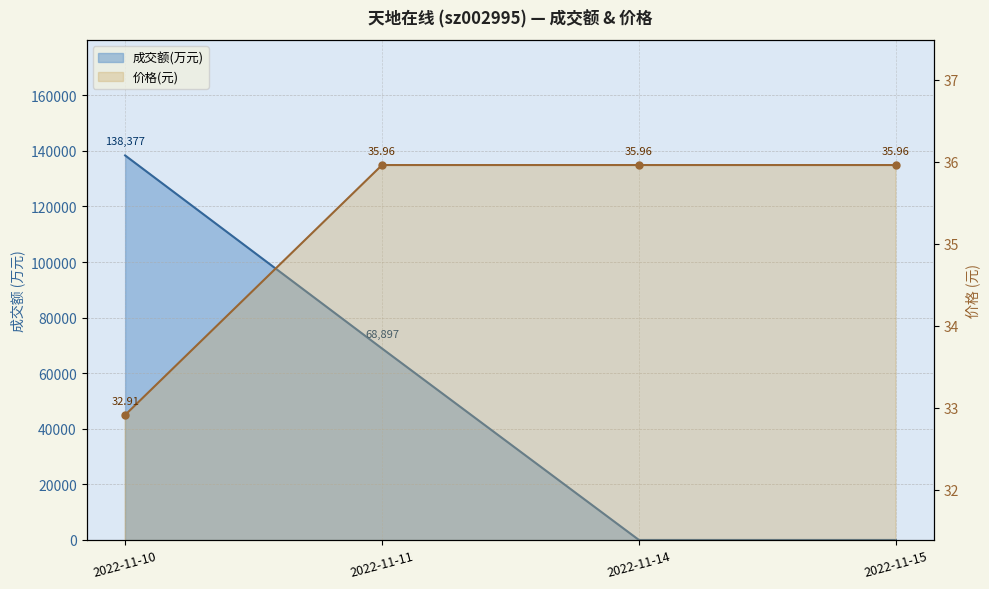

What is the value of the 价格 point at the 2nd from the left?

36.0